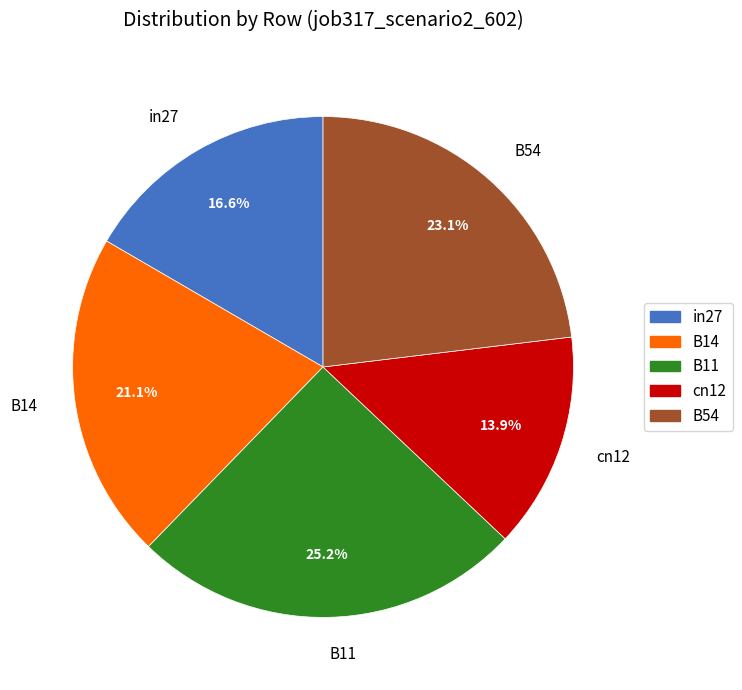

Is B14 the majority of the pie?

No